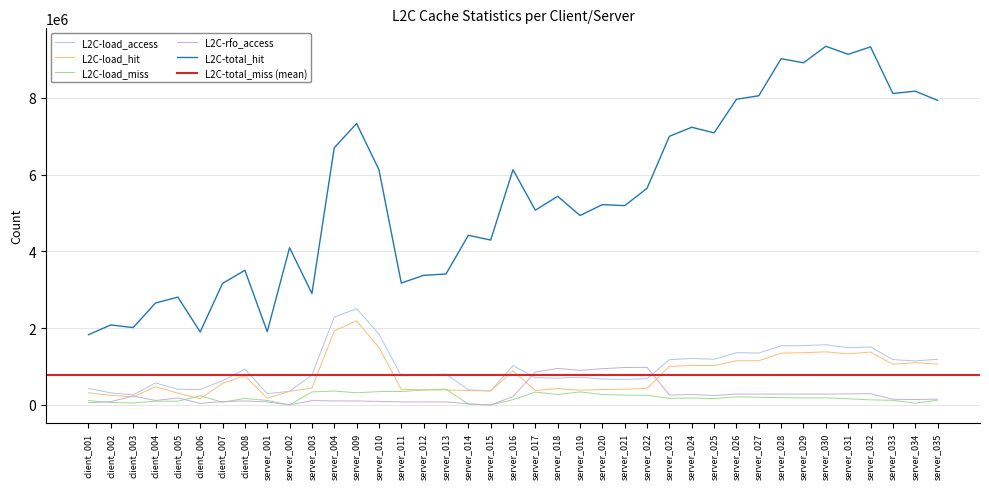

What is the average value of the L2C-total_hit series?

5450473